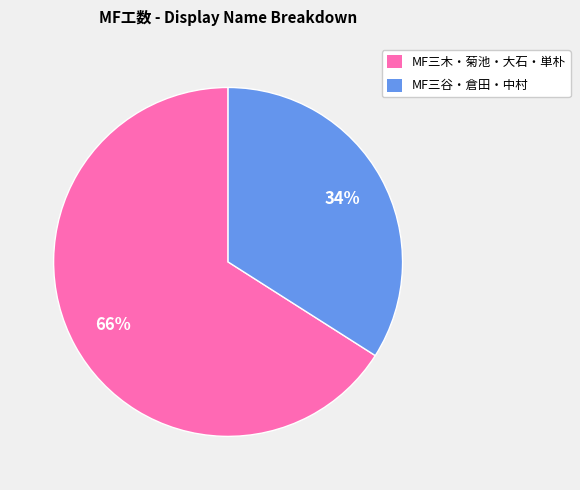

Which category has the smallest portion of the pie?

MF三谷・倉田・中村